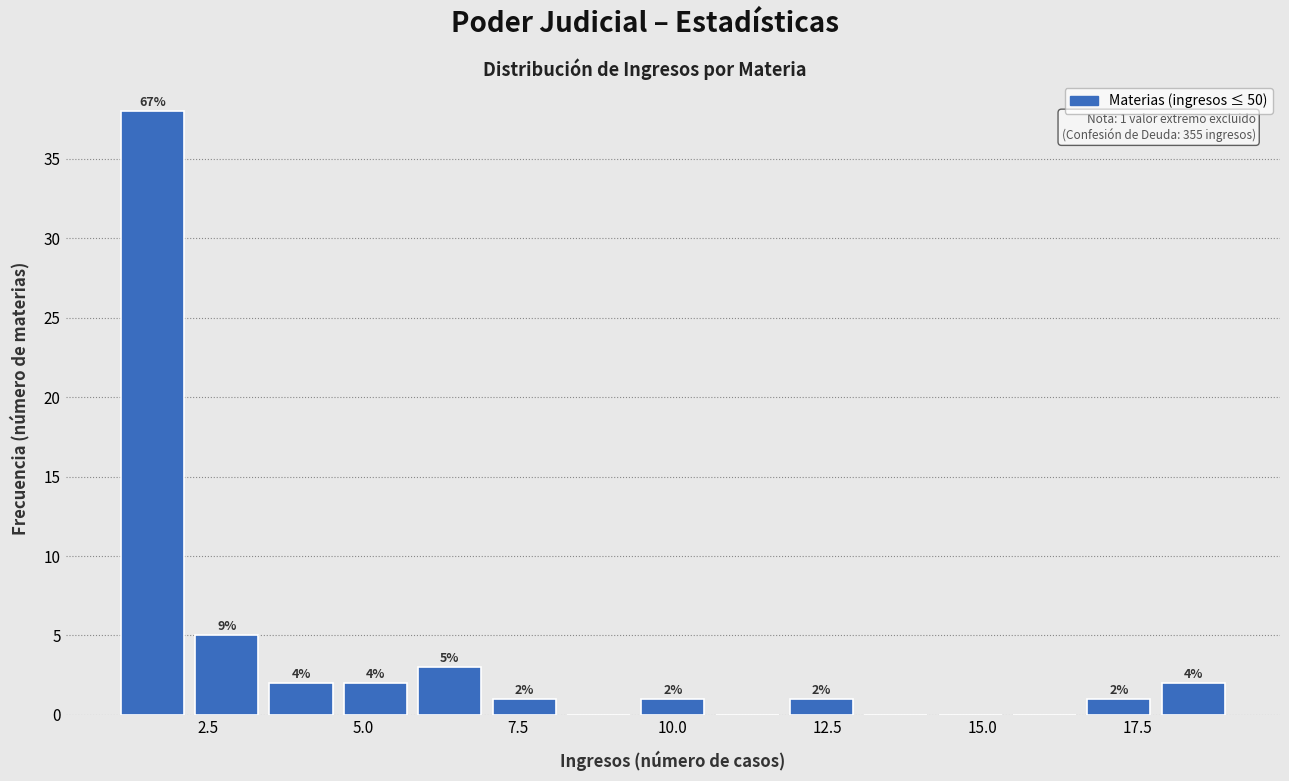

Read against the x-axis, roughly where is the centre of the tallest bar?

1.5